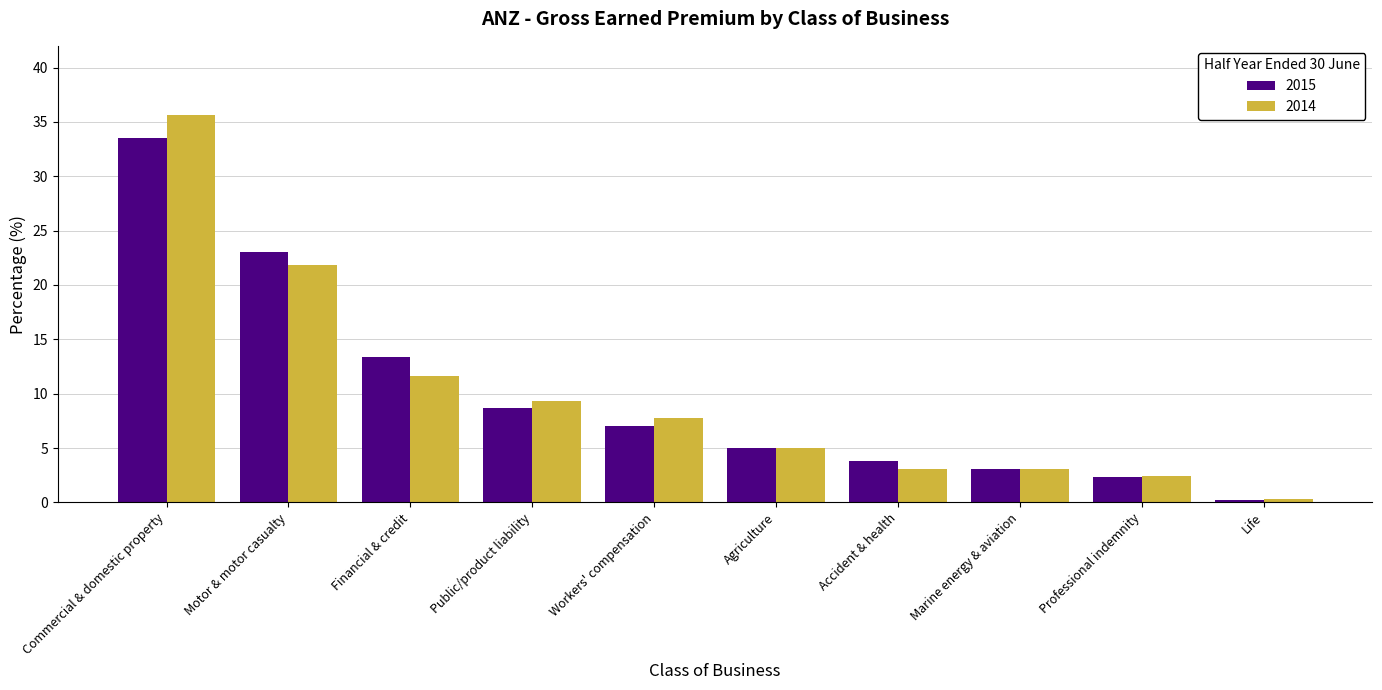

How many bars are there in total?

20